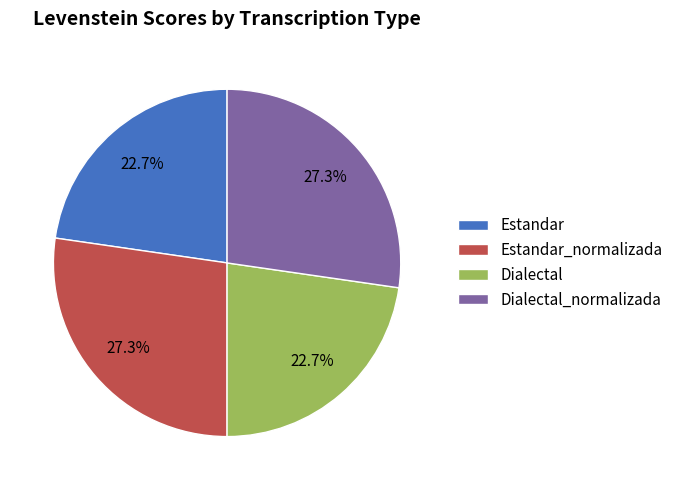

Is there any slice that represents more than half of the pie?

No